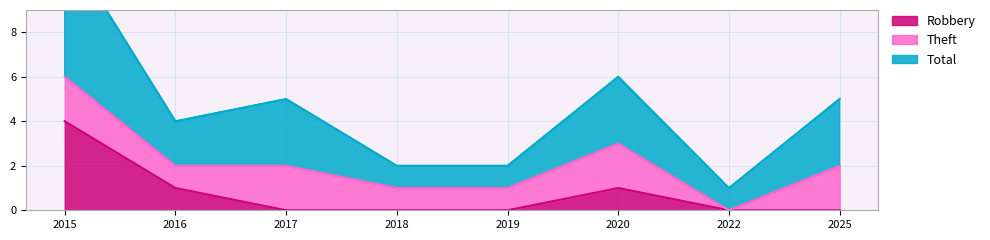

Which series has the largest range (max minus min)?

Total